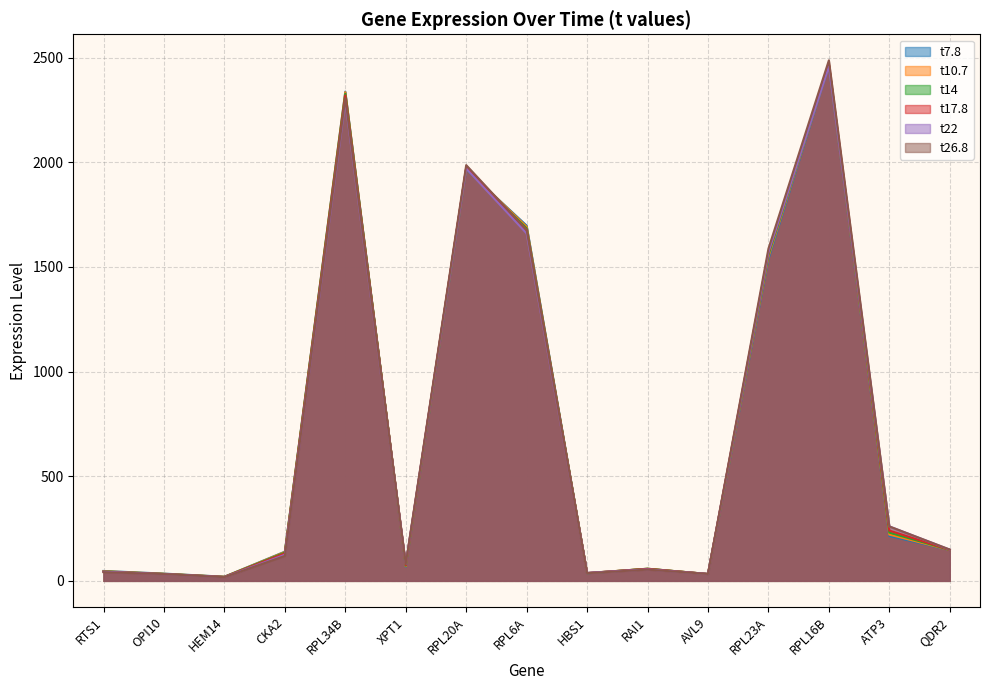

Which category has the lowest value in the t22 series?

HEM14